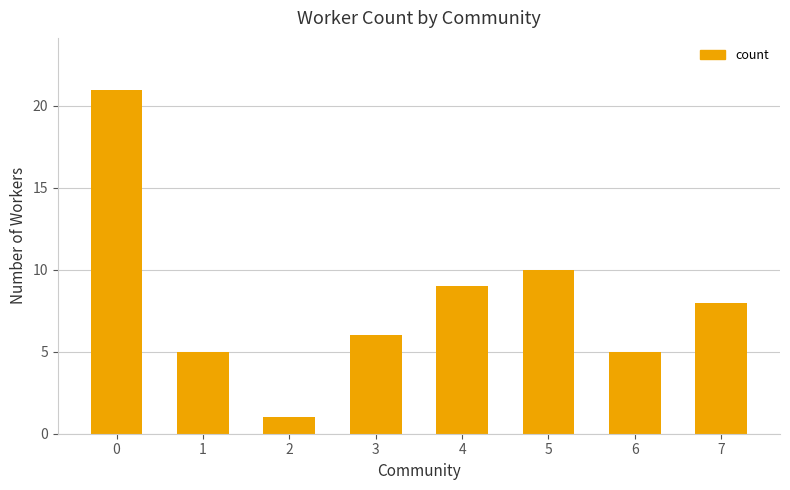

Reading right to left, extract all data points from this chart.

8	5	10	9	6	1	5	21